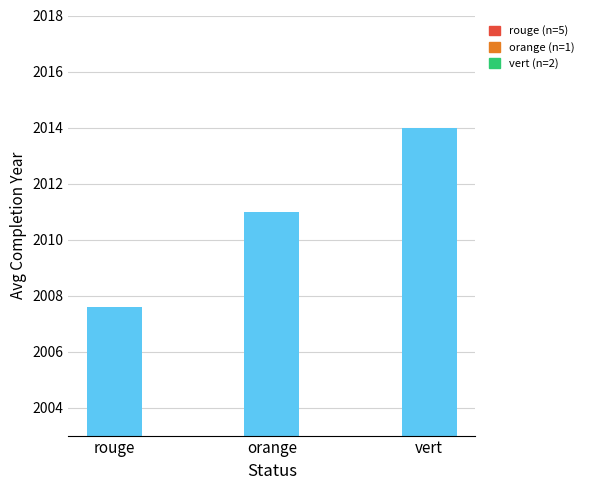

What is the difference between the maximum and second lowest values?

3.0